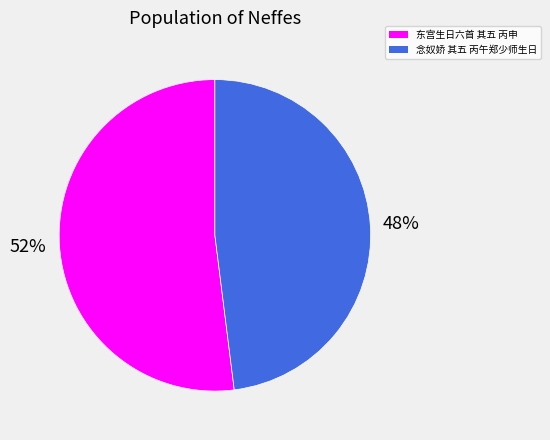

To the nearest percent, what is the difference between the largest and smallest slice percentages?

4%